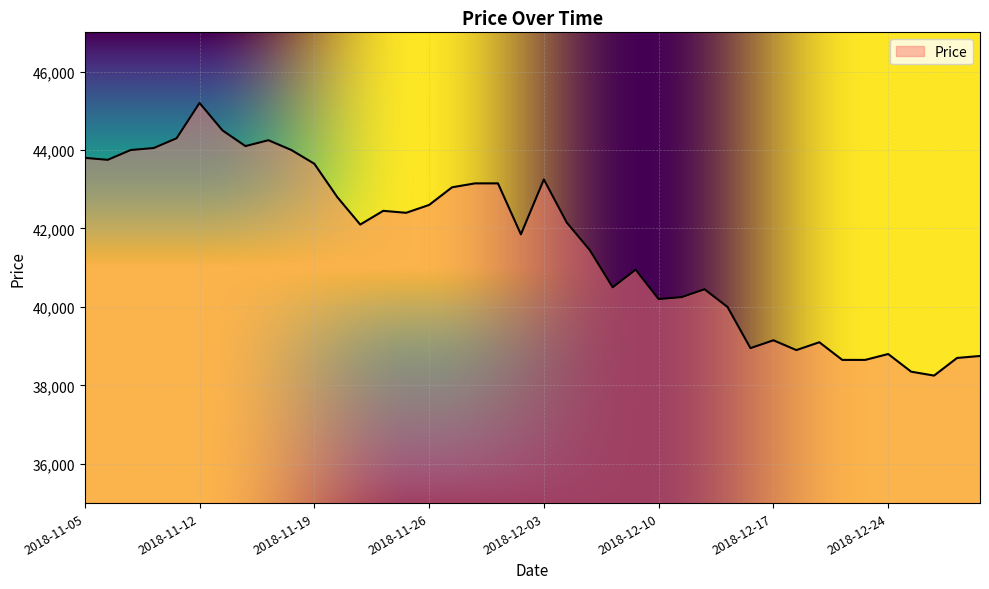

What is the difference between the maximum and minimum values?

6950